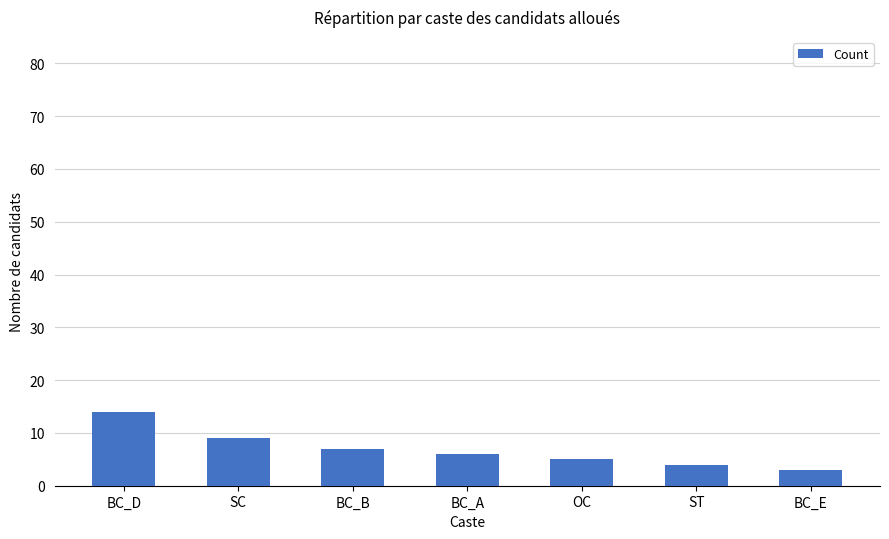

Read the value at BC_D, to the nearest 5.

15